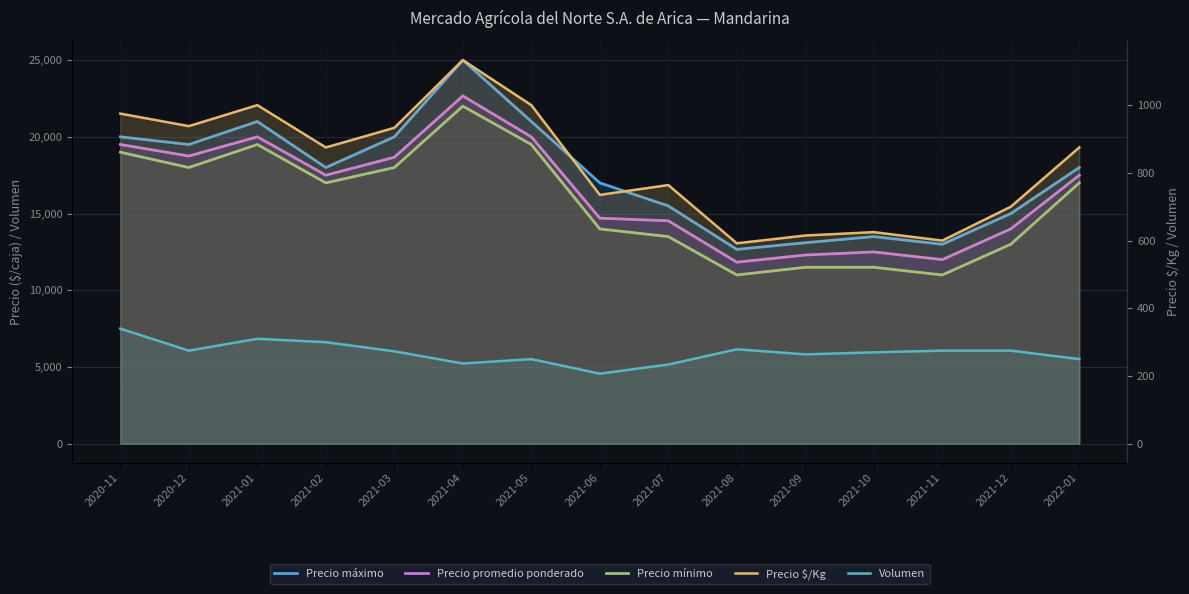

Reading left to right, what are all the values shown in this chart?

Precio máximo: 2020-11=20000	2020-12=19500	2021-01=21000	2021-02=18000	2021-03=20000	2021-04=25000	2021-05=21000	2021-06=17000	2021-07=15500	2021-08=12667	2021-09=13100	2021-10=13500	2021-11=13000	2021-12=15000	2022-01=18000
Precio promedio ponderado: 2020-11=19500	2020-12=18750	2021-01=20000	2021-02=17500	2021-03=18667	2021-04=22667	2021-05=20000	2021-06=14700	2021-07=14529	2021-08=11833	2021-09=12300	2021-10=12500	2021-11=12000	2021-12=14000	2022-01=17500
Precio mínimo: 2020-11=19000	2020-12=18000	2021-01=19500	2021-02=17000	2021-03=18000	2021-04=22000	2021-05=19500	2021-06=14000	2021-07=13500	2021-08=11000	2021-09=11500	2021-10=11500	2021-11=11000	2021-12=13000	2022-01=17000
Precio $/Kg: 2020-11=975	2020-12=938	2021-01=1000	2021-02=875	2021-03=933	2021-04=1133	2021-05=1000	2021-06=735	2021-07=764	2021-08=592	2021-09=615	2021-10=625	2021-11=600	2021-12=700	2022-01=875
Volumen: 2020-11=340	2020-12=275	2021-01=310	2021-02=300	2021-03=273	2021-04=237	2021-05=250	2021-06=207	2021-07=234	2021-08=279	2021-09=264	2021-10=270	2021-11=275	2021-12=275	2022-01=250